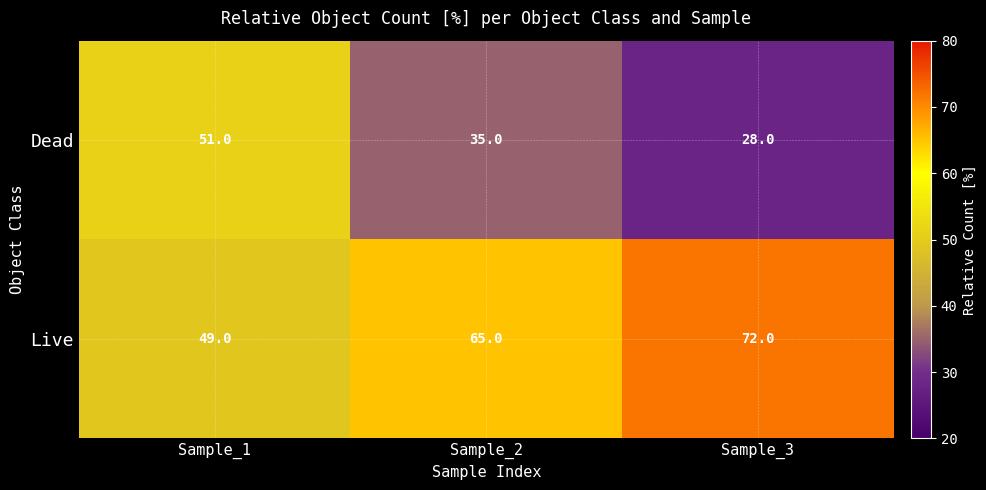

Reading left to right, transcribe all the data shown in this chart.

Dead: 51	35	28
Live: 49	65	72